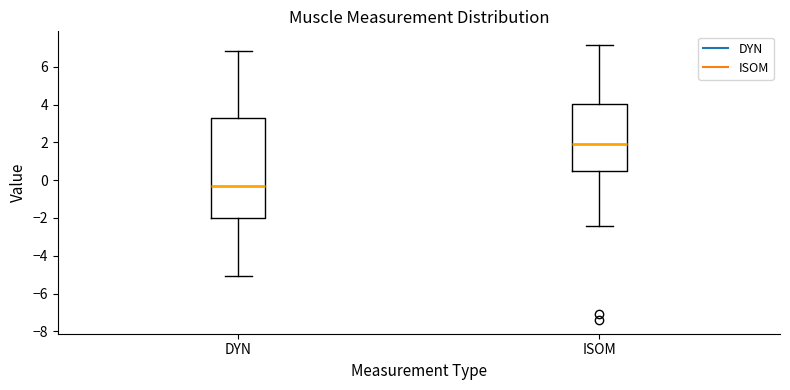

Reading left to right, read every box against the y-axis: the position of its median line, the range the box covers, and the ends of its whiskers. The values are not printed on the chart, so give them approximately, as read against the axis.

DYN: median -0.2, box -2.0 to 3.4, whiskers -5.0 to 6.8
ISOM: median 2.0, box 0.4 to 4.0, whiskers -2.4 to 7.2